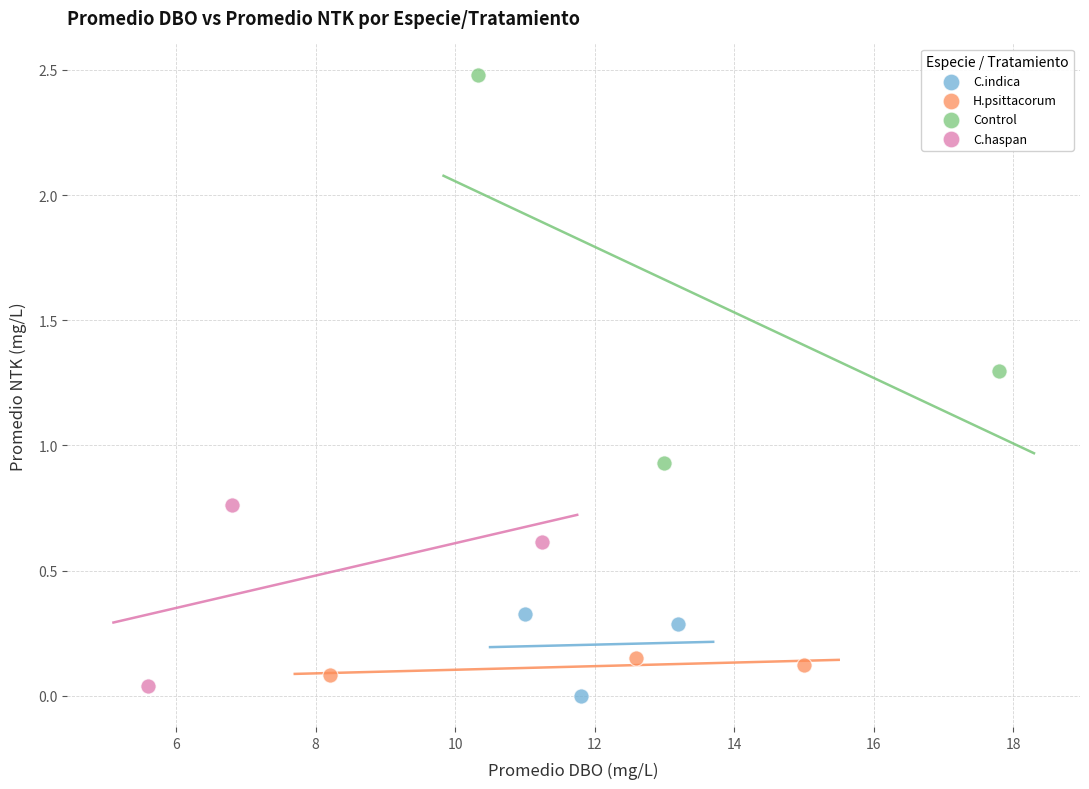

What are all the series names shown in the legend?

C.indica, H.psittacorum, Control, C.haspan